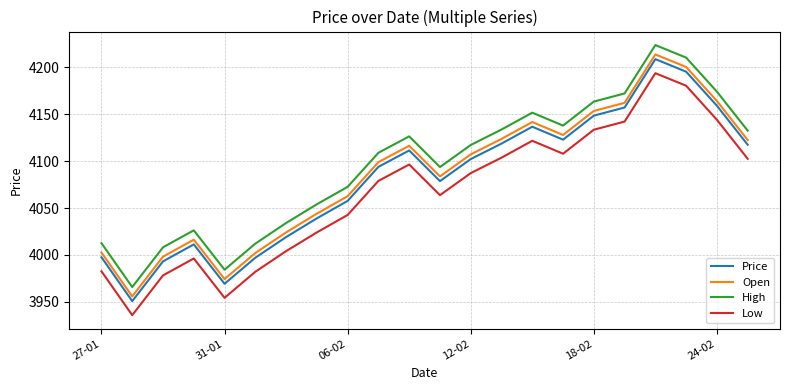

True or false: High has more than 1 points higher than both neighbors.

True